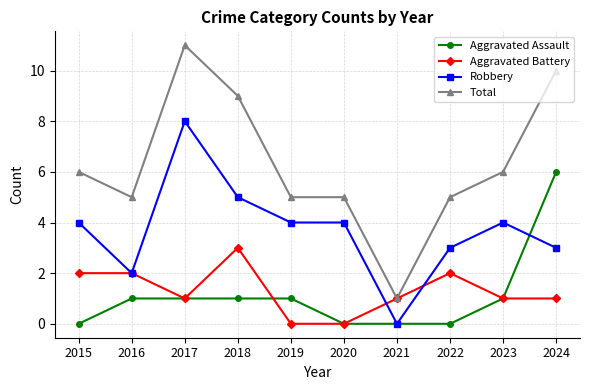

Rank the series by their maximum value, from highest to lowest.

Total, Robbery, Aggravated Assault, Aggravated Battery